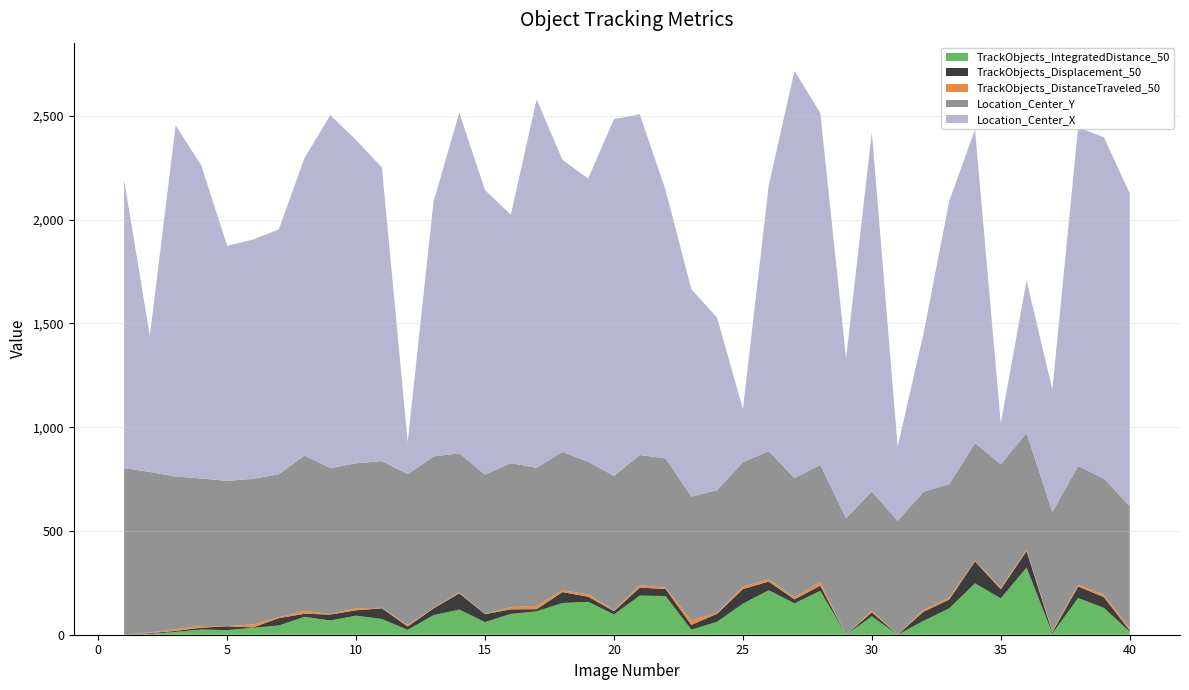

Reading left to right, what are all the values shown in this chart?

Location_Center_X: 1=1390.5	2=655.7	3=1692.2	4=1507.2	5=1132.2	6=1153.3	7=1179.5	8=1434.6	9=1701.0	10=1557.7	11=1414.6	12=155.2	13=1226.6	14=1641.7	15=1370.4	16=1197.2	17=1775.6	18=1407.6	19=1365.1	20=1719.5	21=1641.2	22=1293.8	23=999.8	24=830.9	25=255.7	26=1280.4	27=1962.6	28=1696.0	29=770.8	30=1732.4	31=358.8	32=760.7	33=1363.2	34=1512.2	35=197.6	36=735.2	37=591.0	38=1632.3	39=1645.0	40=1506.5
Location_Center_Y: 1=802.7	2=773.1	3=736.0	4=710.9	5=700.1	6=701.8	7=688.7	8=748.4	9=703.2	10=698.7	11=707.2	12=726.3	13=730.0	14=670.2	15=670.8	16=694.2	17=665.1	18=666.7	19=638.5	20=648.4	21=626.9	22=623.1	23=597.5	24=590.4	25=599.1	26=618.1	27=573.4	28=565.4	29=561.9	30=573.6	31=548.3	32=568.5	33=548.4	34=565.3	35=594.9	36=562.1	37=572.9	38=572.0	39=560.3	40=590.2
TrackObjects_Displacement_50: 1=0.0	2=3.7	3=5.0	4=8.8	5=18.6	6=2.1	7=35.4	8=14.5	9=28.8	10=26.0	11=51.2	12=16.2	13=32.6	14=78.1	15=38.5	16=22.0	17=10.5	18=52.5	19=24.7	20=15.5	21=38.5	22=33.9	23=23.2	24=38.8	25=70.4	26=41.8	27=19.5	28=25.3	29=0.0	30=19.4	31=0.0	32=44.3	33=42.8	34=105.9	35=43.9	36=79.9	37=6.0	38=55.8	39=51.9	40=5.9
TrackObjects_DistanceTraveled_50: 1=0.0	2=3.7	3=7.8	4=8.1	5=0.7	6=14.0	7=4.8	8=14.0	9=2.3	10=9.4	11=2.5	12=7.5	13=2.4	14=4.1	15=1.5	16=10.1	17=16.1	18=8.5	19=11.3	20=3.7	21=12.2	22=5.9	23=20.5	24=5.0	25=11.9	26=10.3	27=10.2	28=16.3	29=0.0	30=8.8	31=0.0	32=9.5	33=7.6	34=4.4	35=7.8	36=6.0	37=6.0	38=7.8	39=10.9	40=9.8
TrackObjects_IntegratedDistance_50: 1=0.0	2=3.7	3=13.6	4=25.1	5=22.1	6=33.1	7=44.5	8=86.3	9=68.6	10=91.7	11=75.9	12=23.4	13=94.3	14=121.5	15=60.7	16=100.3	17=112.6	18=152.8	19=158.5	20=97.9	21=188.4	22=186.4	23=24.1	24=62.3	25=149.8	26=214.3	27=151.2	28=211.2	29=0.0	30=88.7	31=0.0	32=66.5	33=126.9	34=247.6	35=175.2	36=323.4	37=6.0	38=176.8	39=129.3	40=14.4